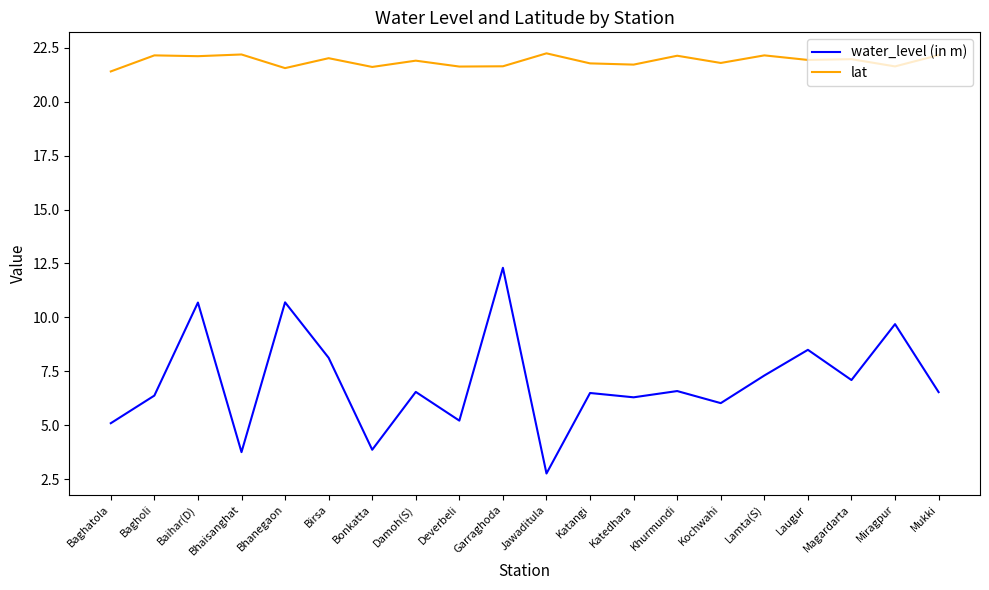

At how many categories does at least one series exceed 7?

20